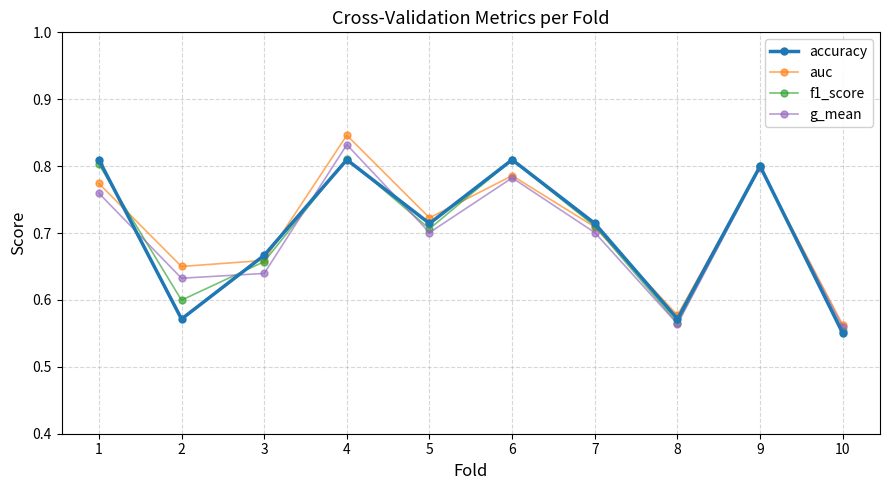

What is the sum of the g_mean values at 7 and 10?

1.3